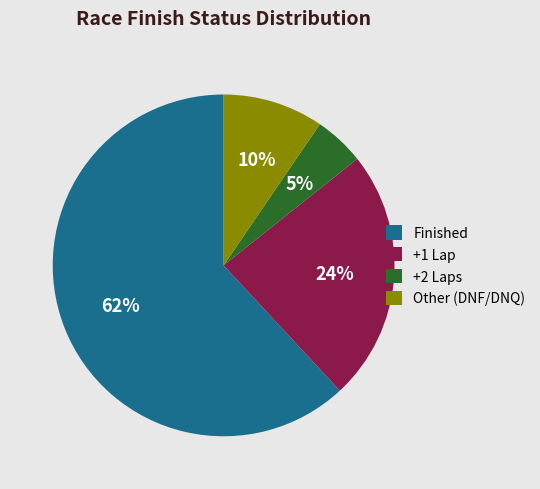

Is the sum of Other (DNF/DNQ) and +1 Lap greater than half?

No